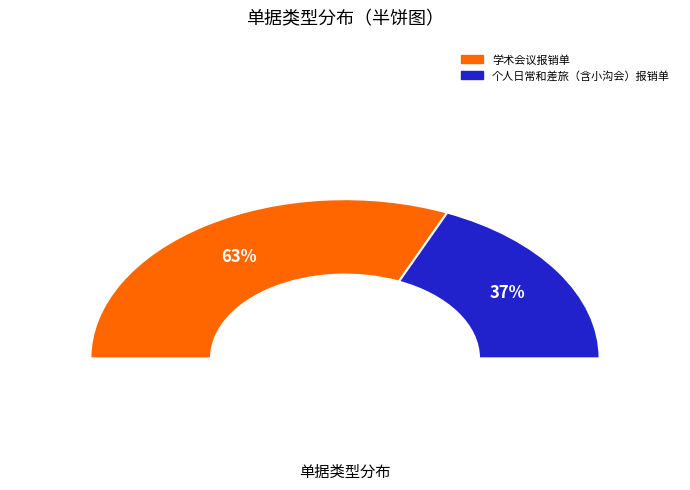

True or false: 学术会议报销单 accounts for 63% of the total.

True